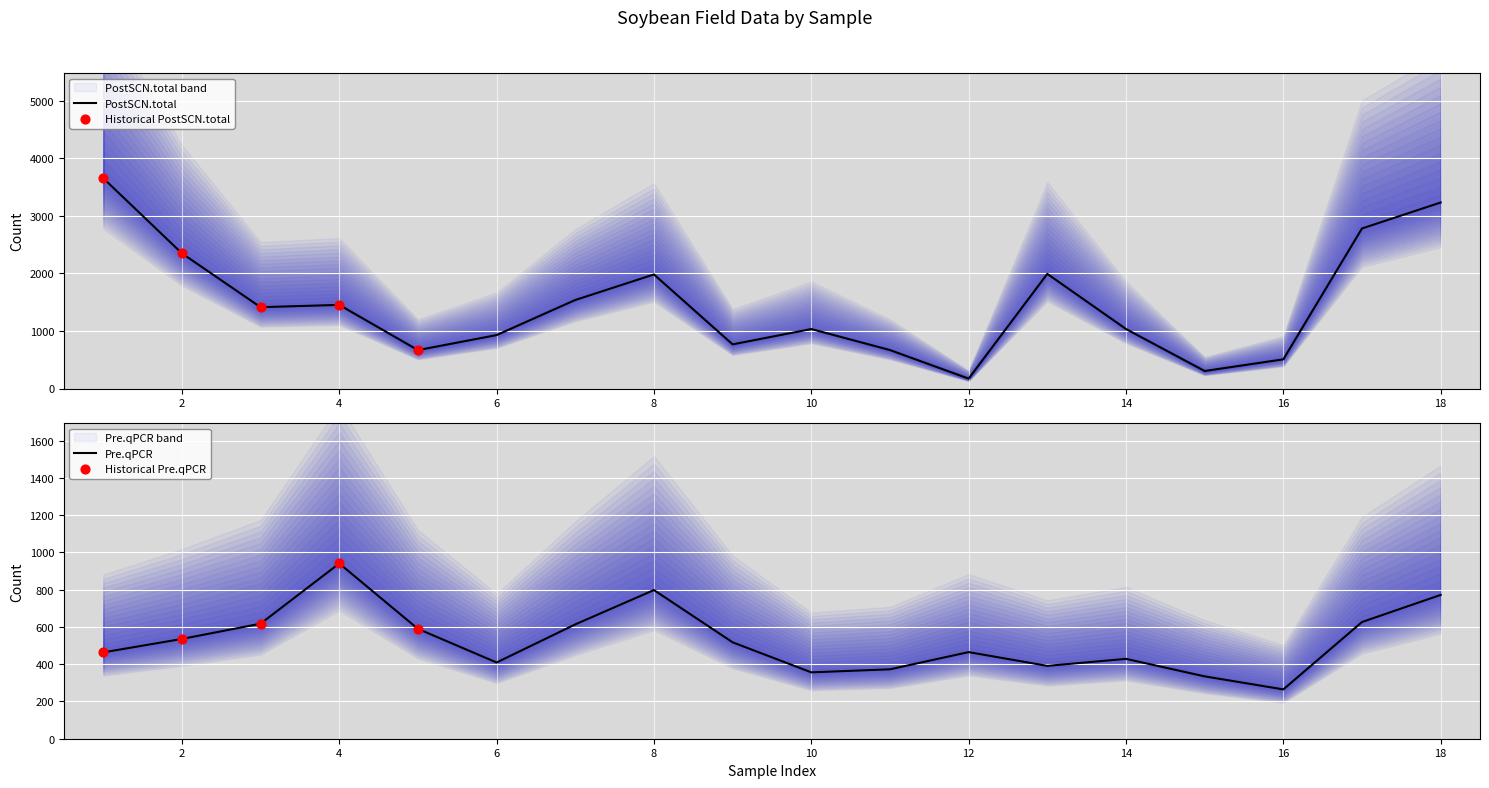

What is the total value across all series at 15?

638.7